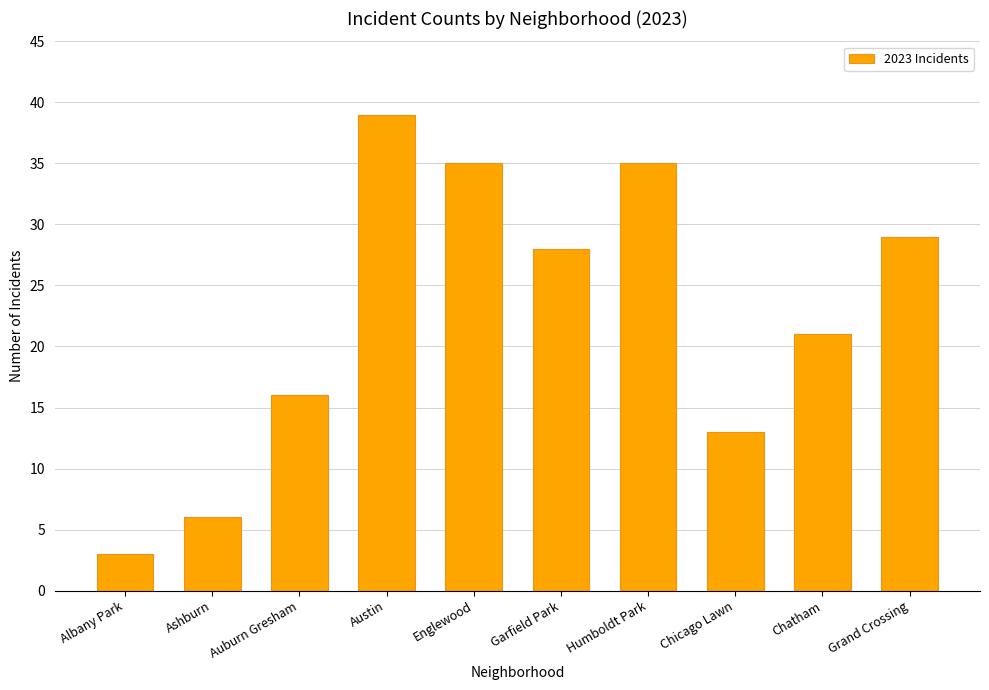

The chart shows a value of 24 at Auburn Gresham. True or false?

False